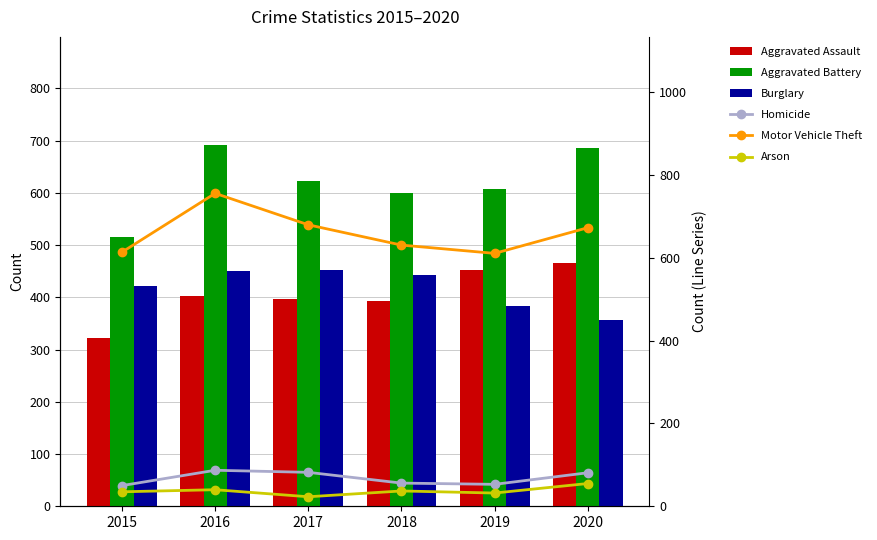

Count the number of categories in the chart.

6